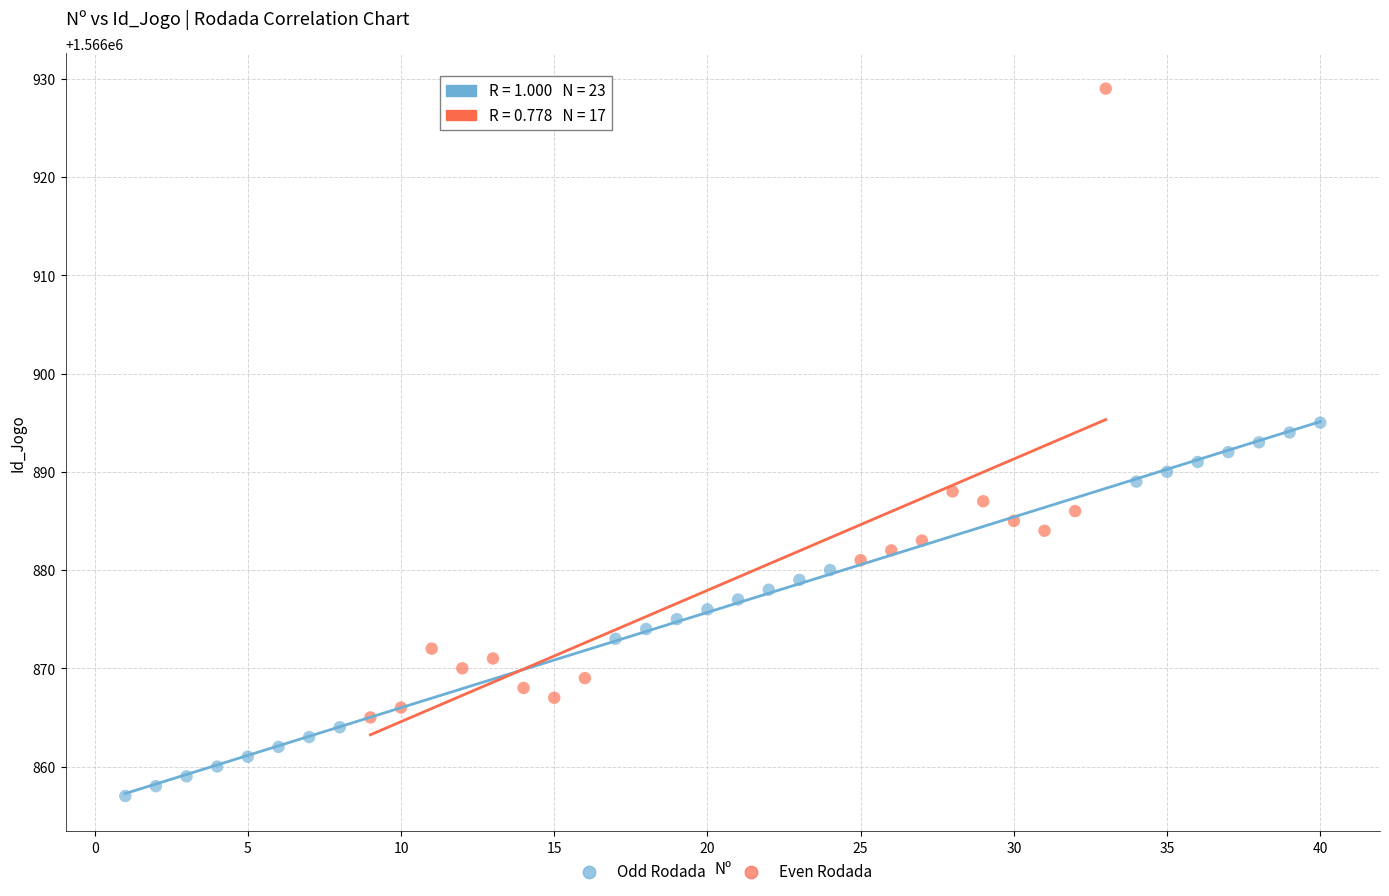

Which series contains the highest Y value?

Even Rodada